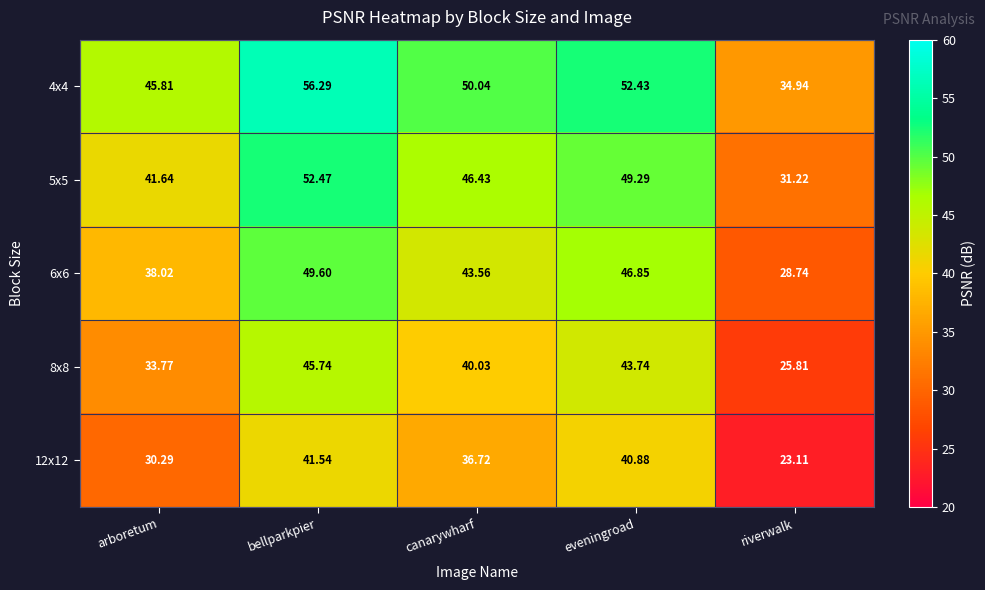

Is the value of 6x6 at bellparkpier greater than the value of 8x8 at canarywharf?

Yes